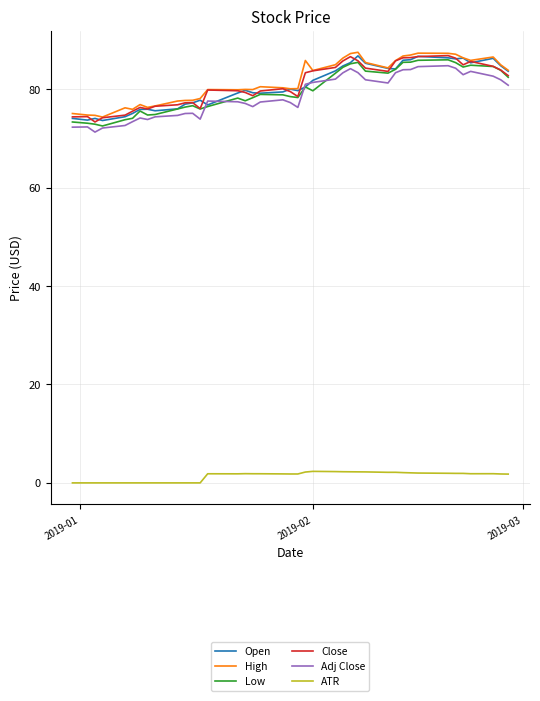

How many series are shown in this chart?

6